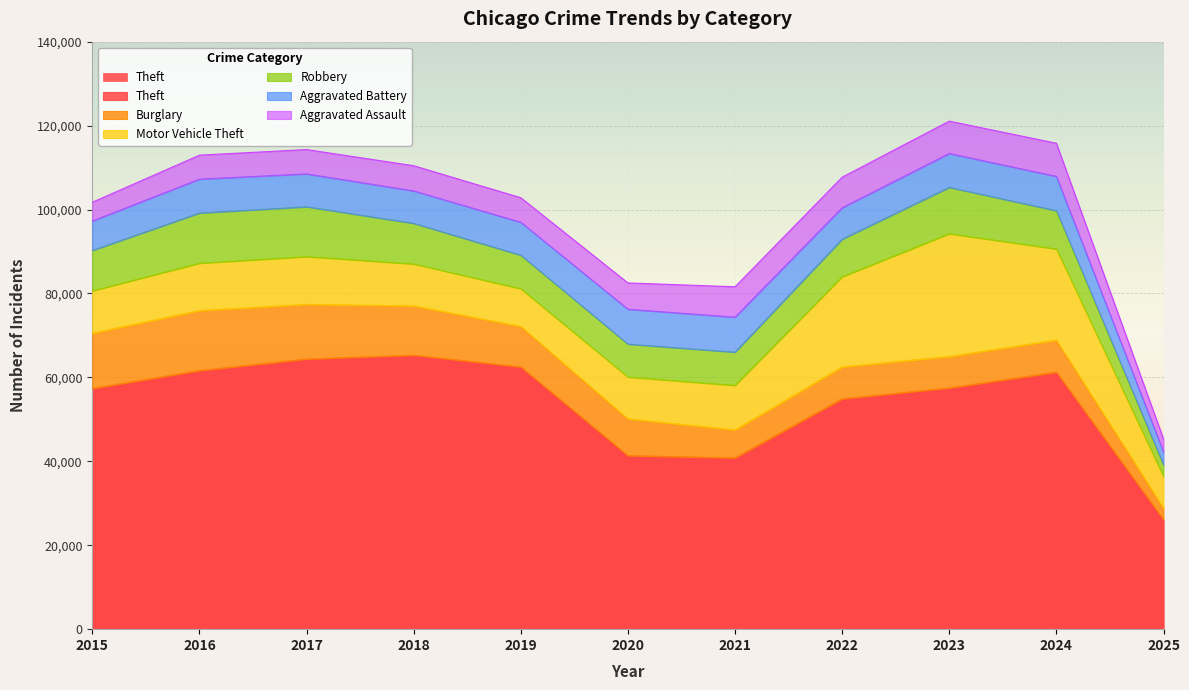

How many categories are shown in the chart?

11